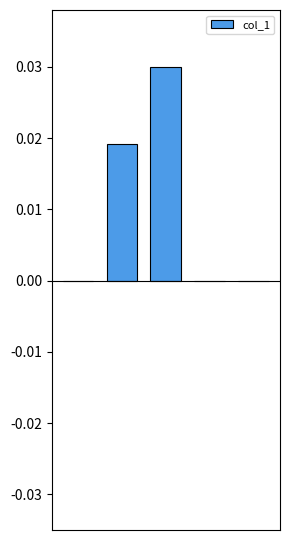

Rank the categories by value from lowest to highest.

3, 4, 0, 1, 2